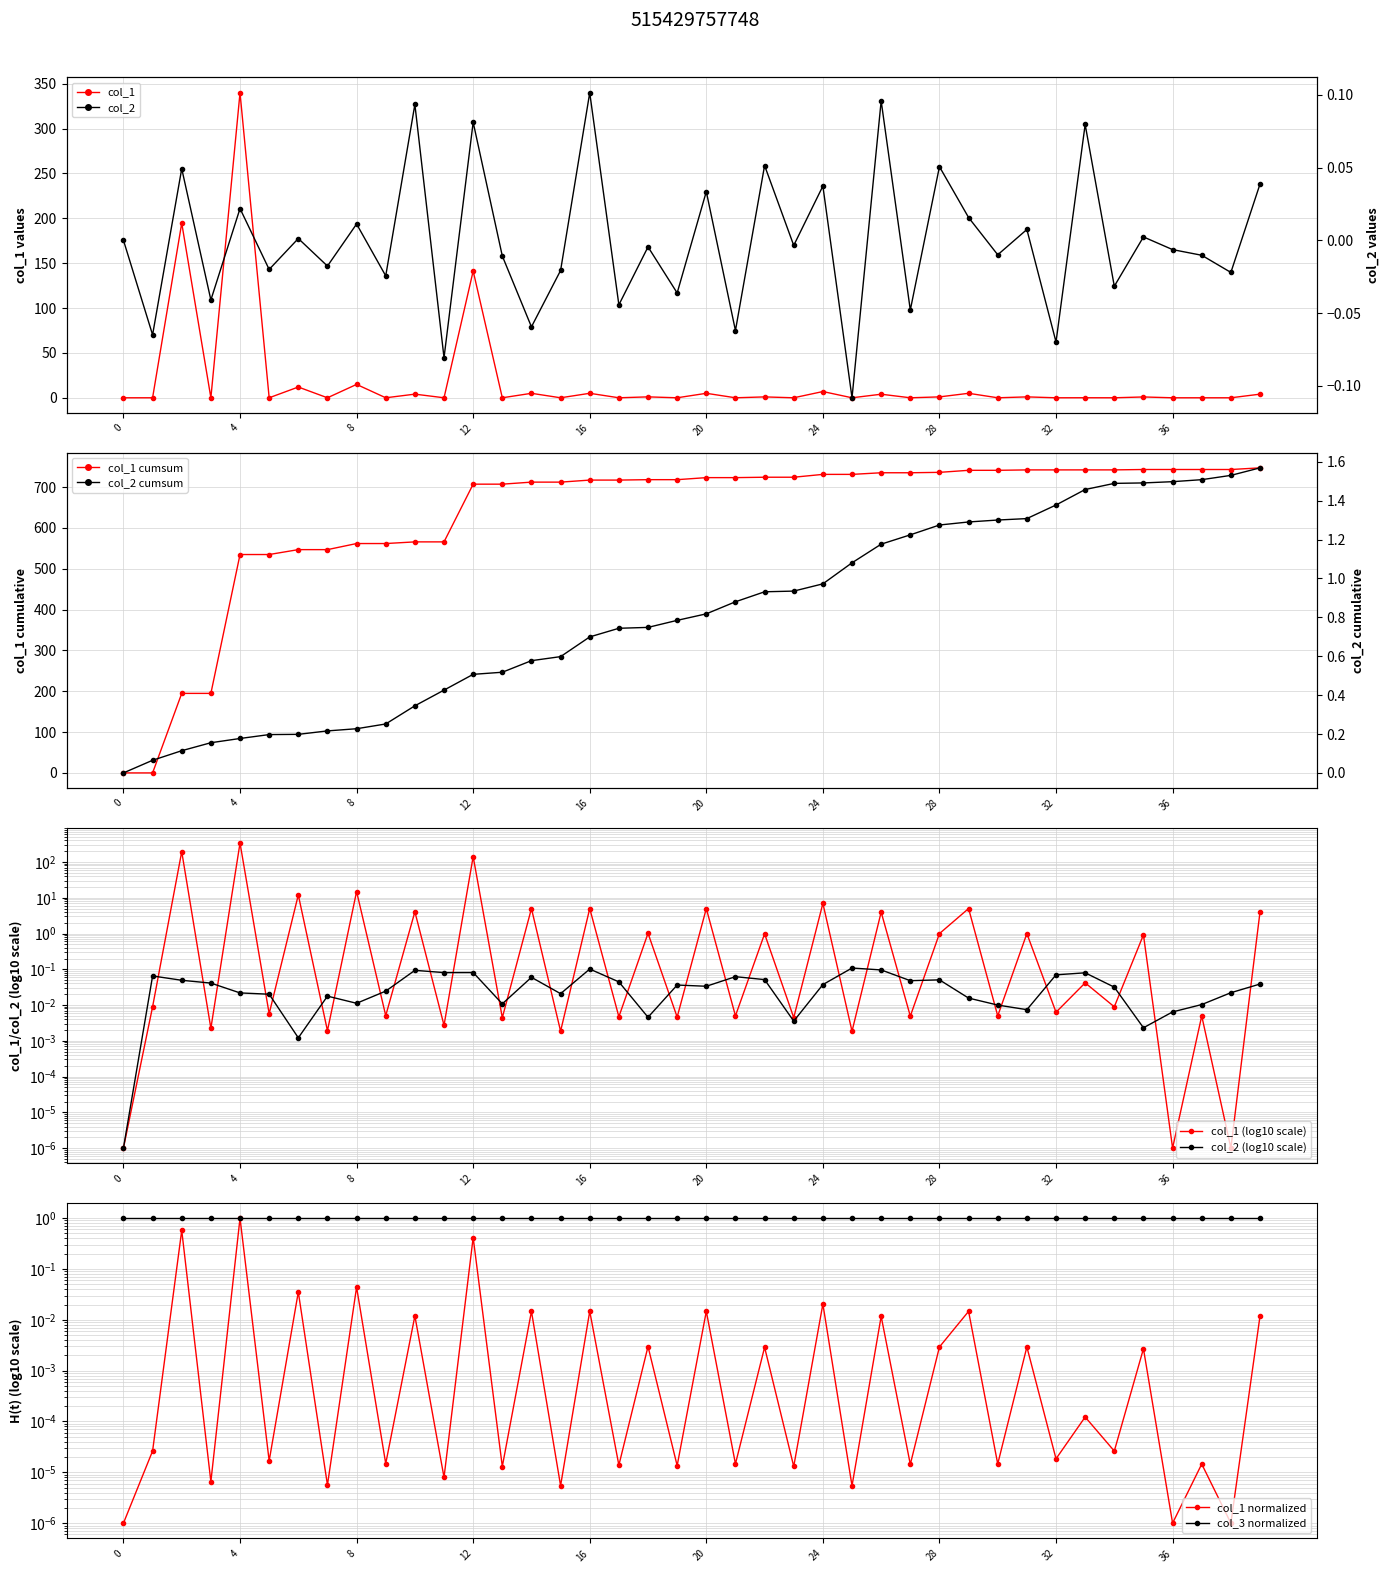

True or false: col_2 has more than 0 interior local peaks.

True